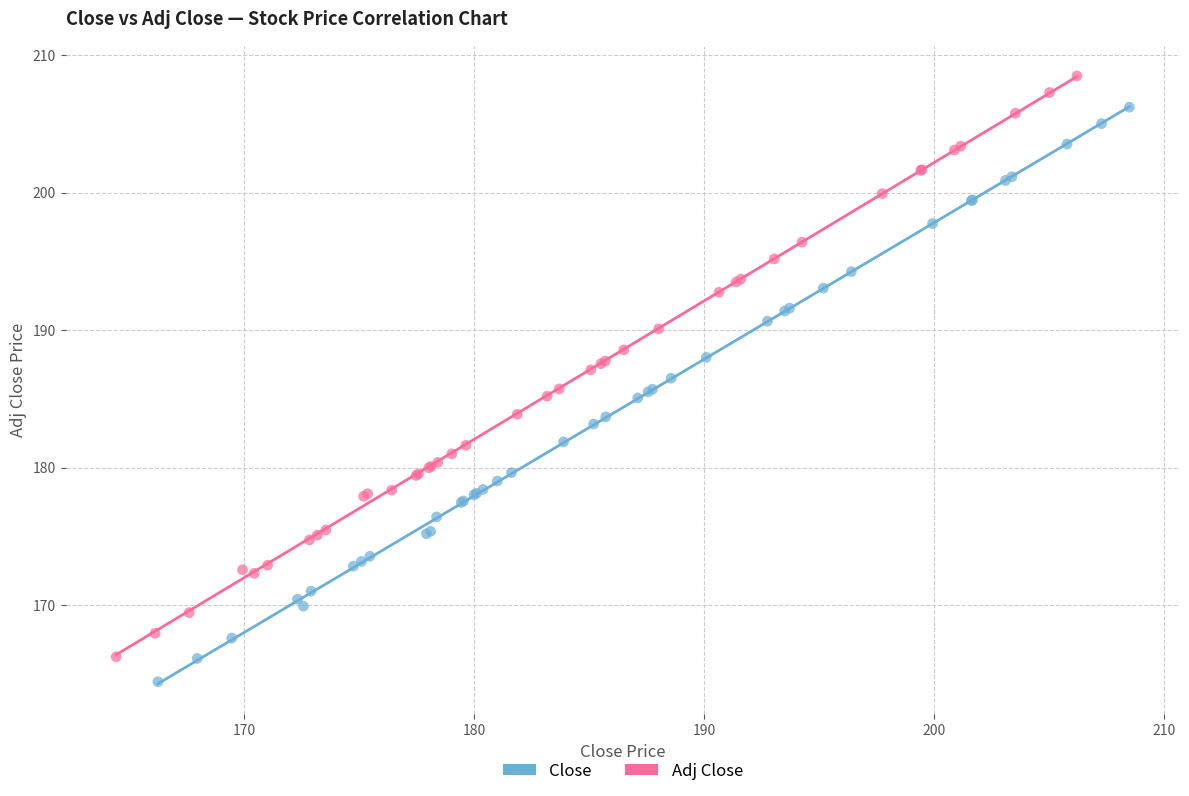

Which series has the largest Y range (max minus min)?

Adj Close